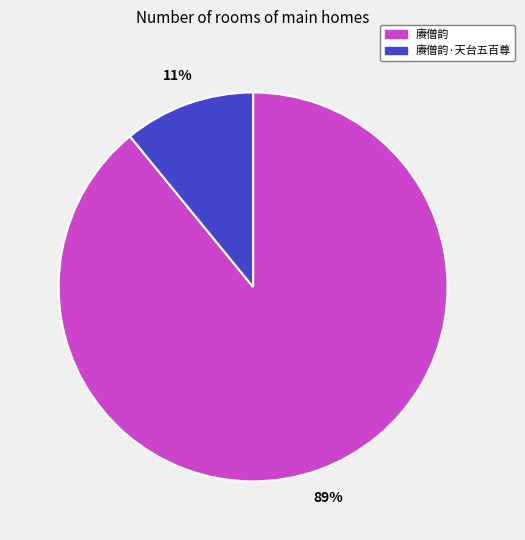

How many slices are in this pie chart?

2